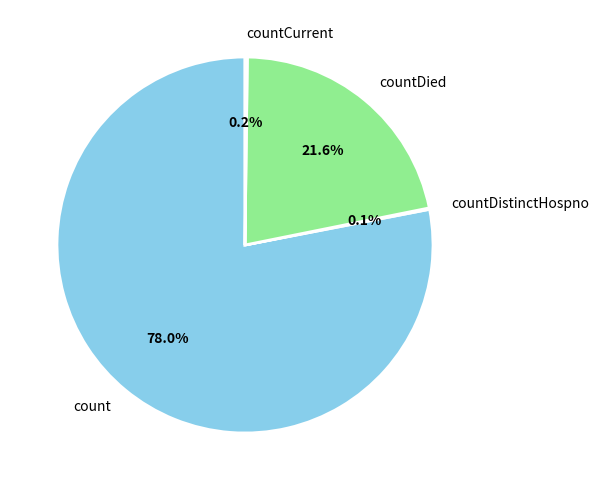

What percentage is the count slice, to the nearest percent?

78%